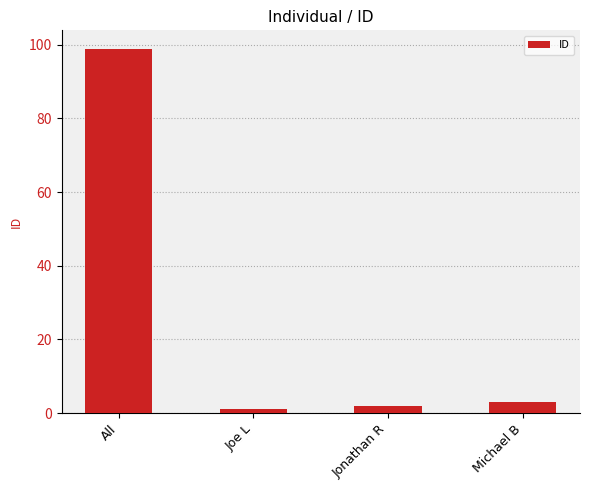

What is the label of the 2nd bar from the left?

Joe L